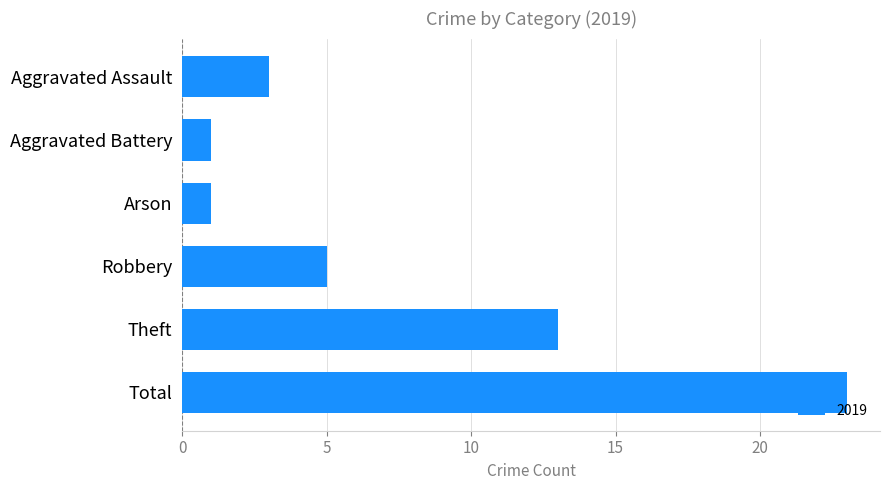

The chart shows a value of 3 at Aggravated Assault. True or false?

True